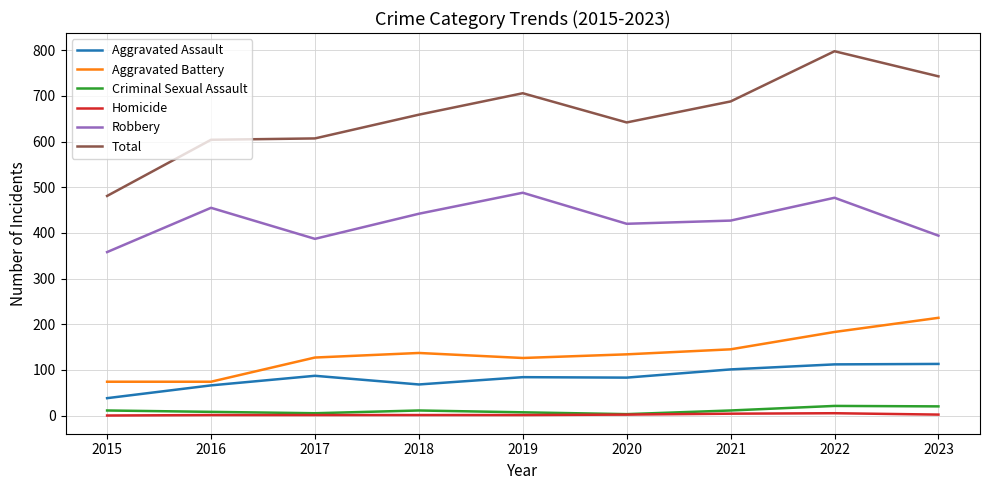

Is the value of Homicide at 2015 greater than the value of Aggravated Battery at 2022?

No